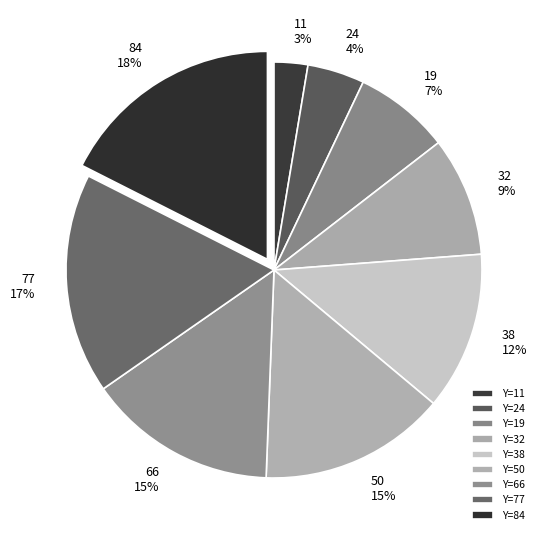

Which slice is the smallest?

11